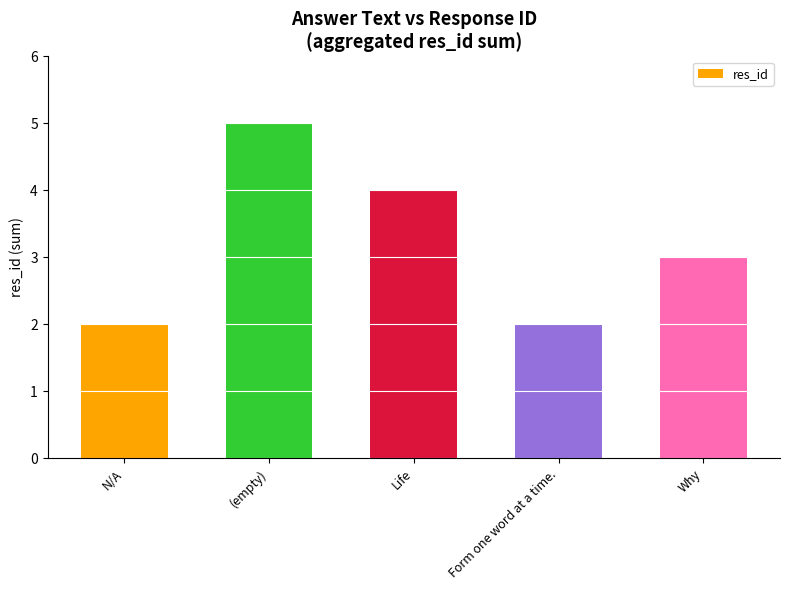

At which label does the data first exceed 3?

(empty)